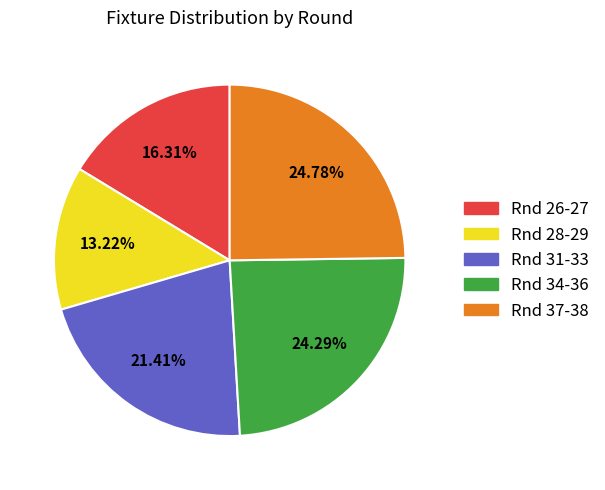

Is there any slice that represents more than half of the pie?

No